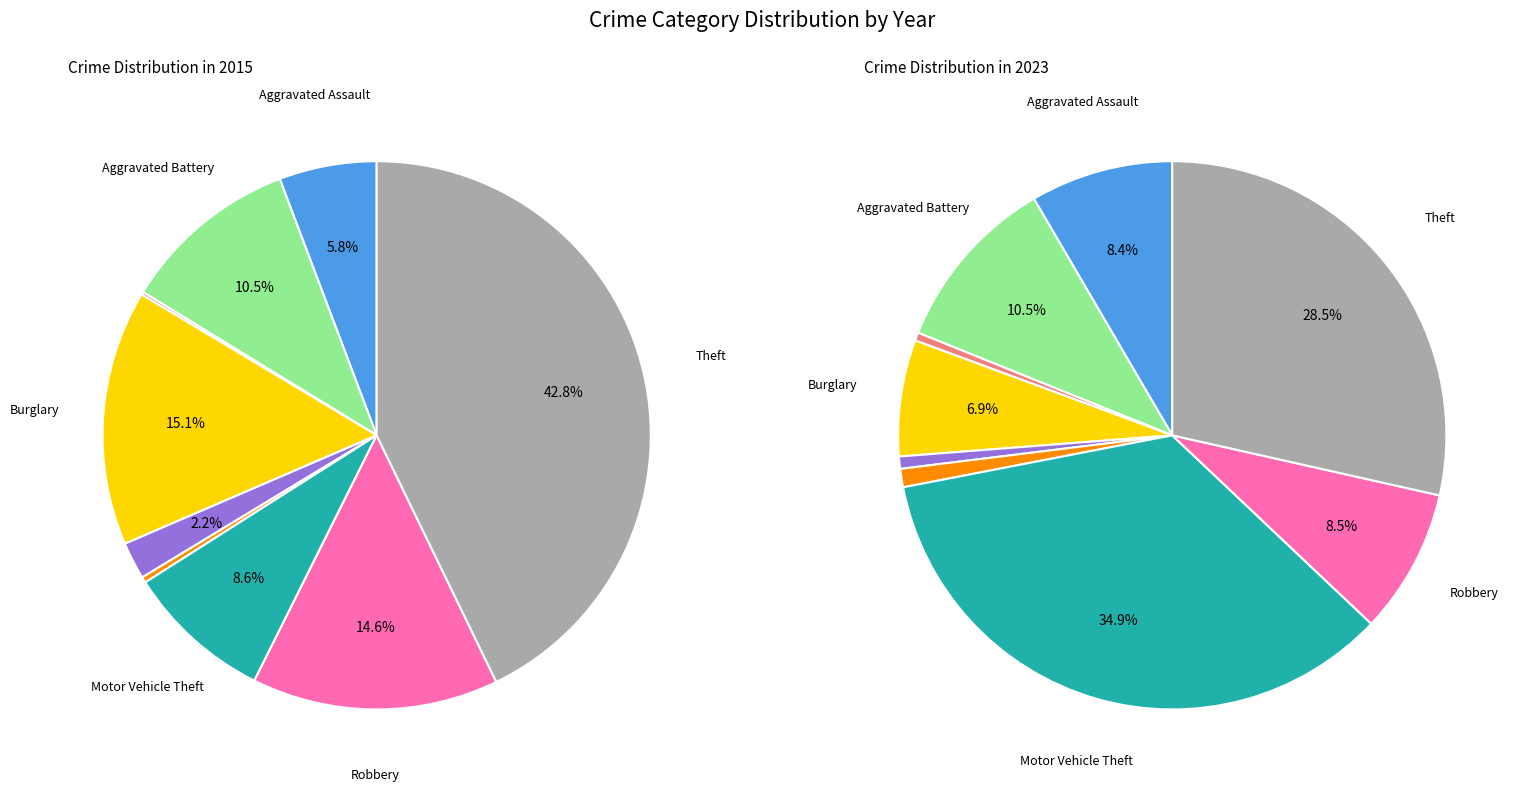

What is the smallest slice in the pie chart?

Arson